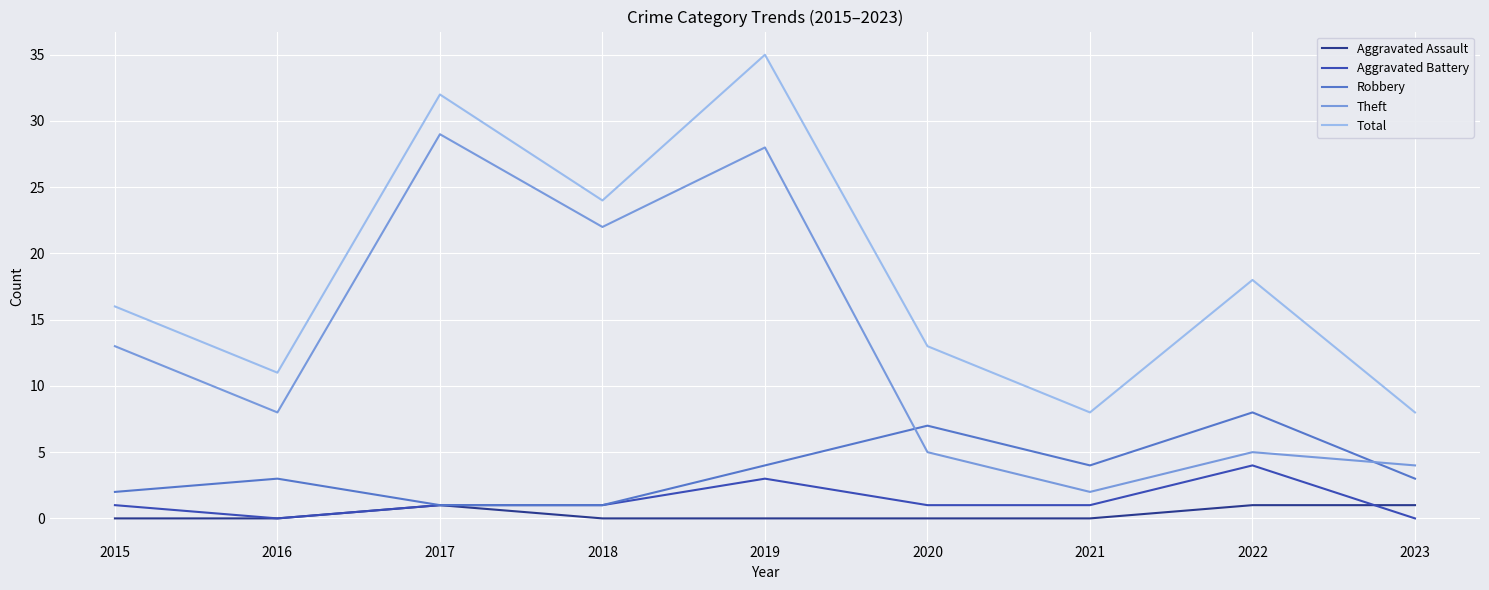

The value of Aggravated Assault at 2017 is 1. True or false?

True